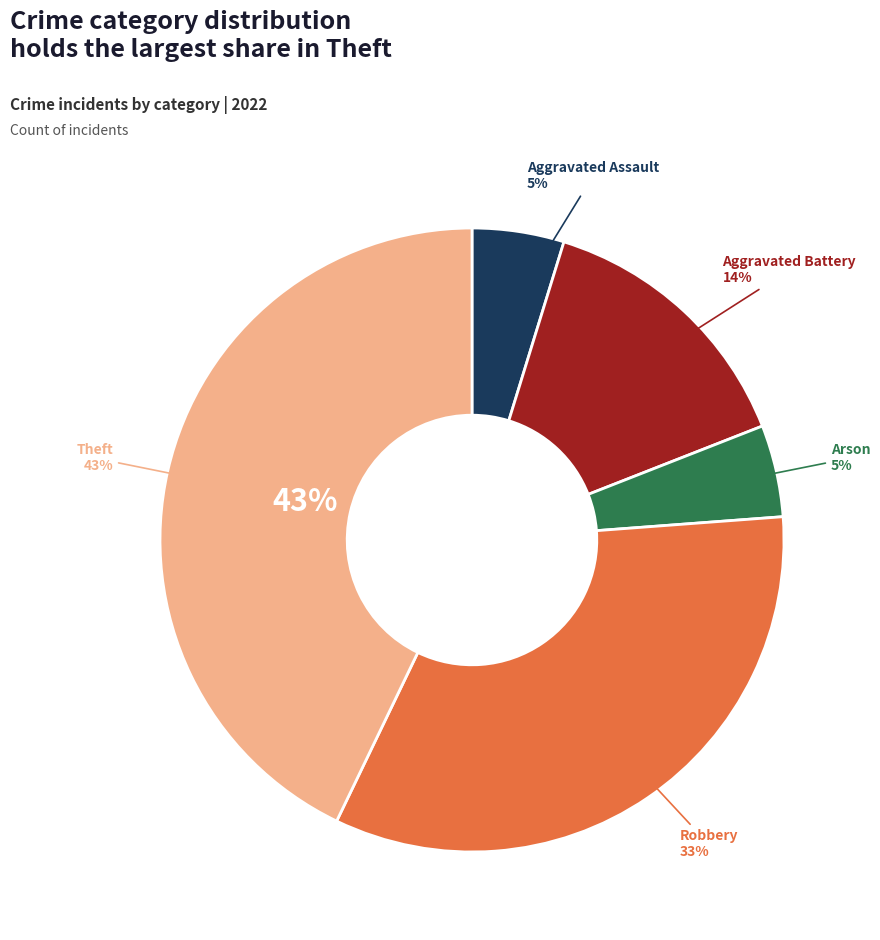

Is there a majority slice in this chart?

No